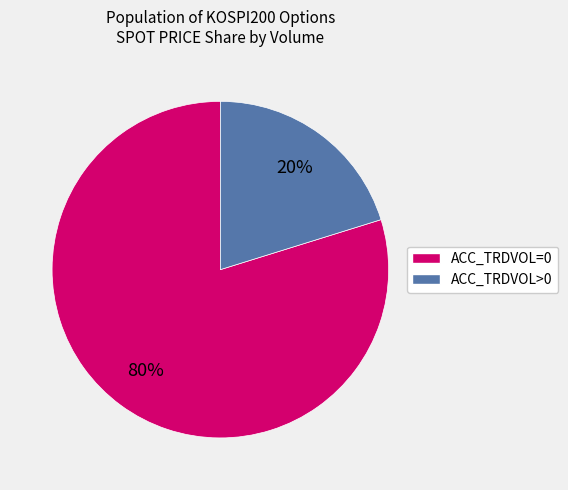

Is there a majority slice in this chart?

Yes